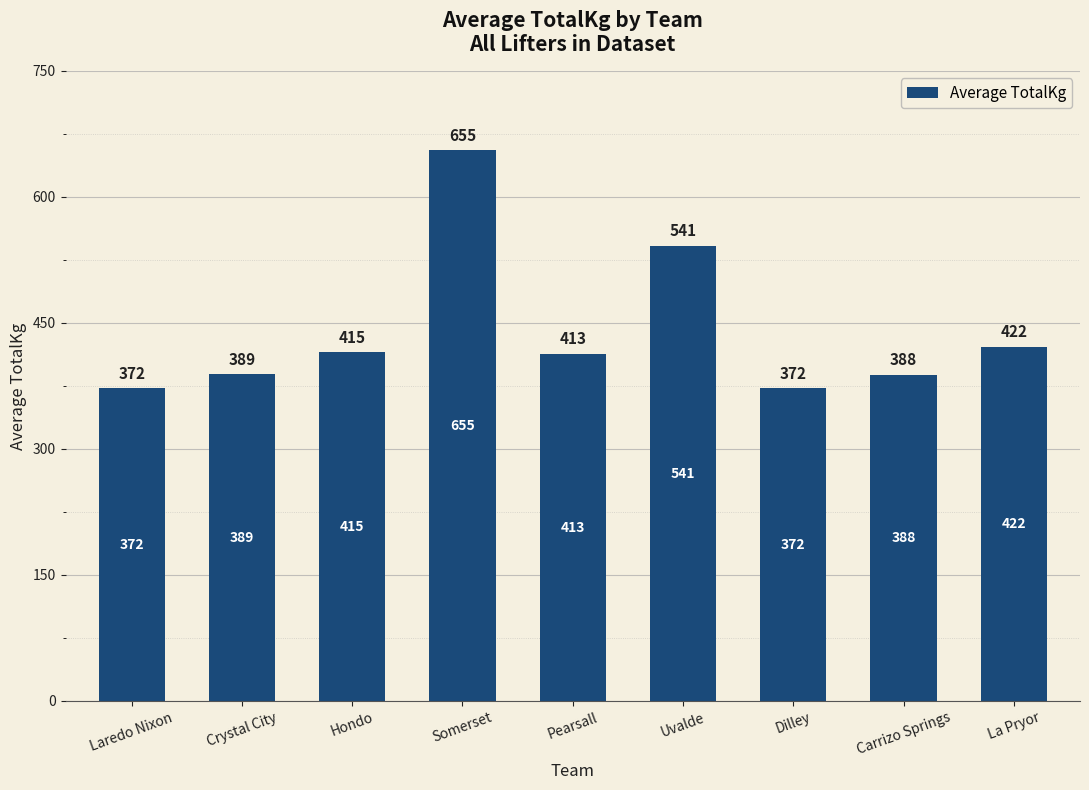

The value at Crystal City is 388.6. True or false?

True